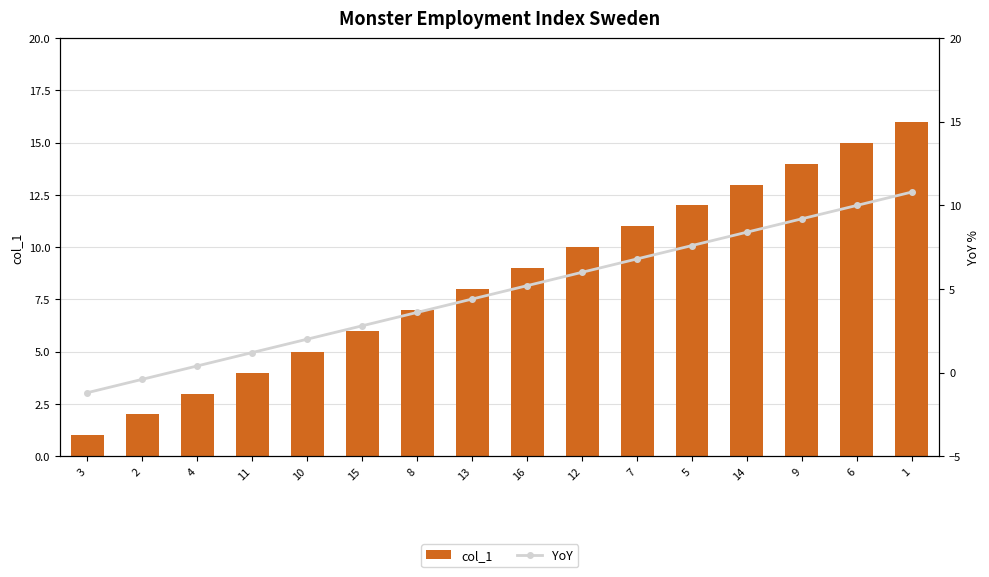

What is the difference between the maximum and minimum values in the YoY series?

12.0